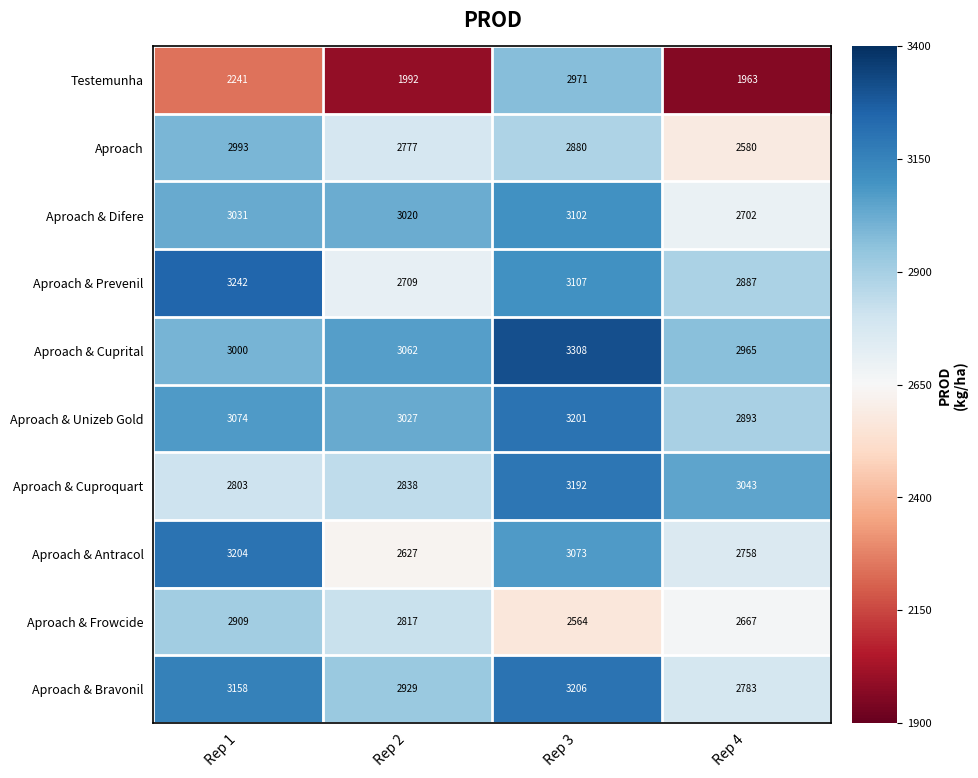

What is the approximate value of Aproach at Rep 4, to the nearest 10?

2580